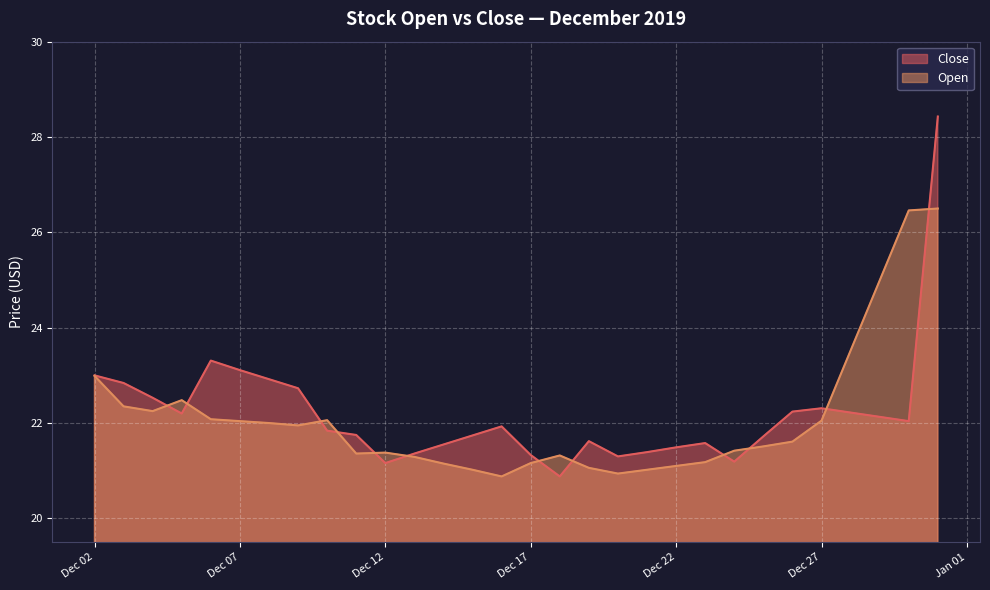

What are all the series names shown in the legend?

Close, Open